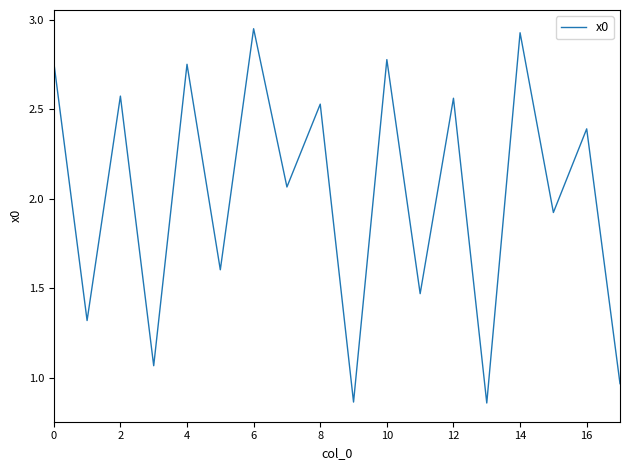

How many lines are shown in the chart?

1